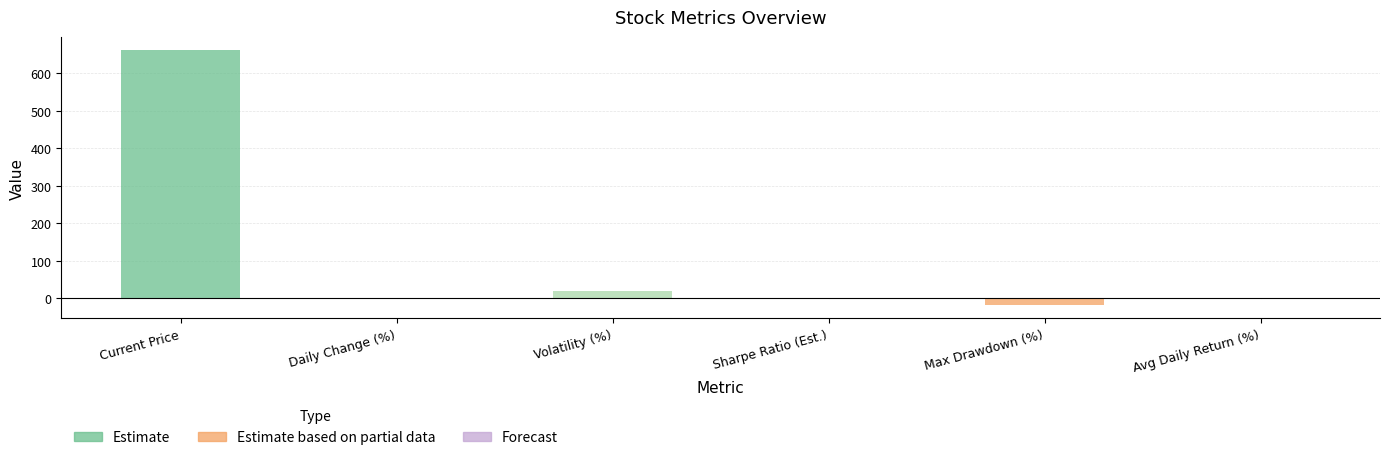

Where is the data nearest to the value 322?

Volatility (%)